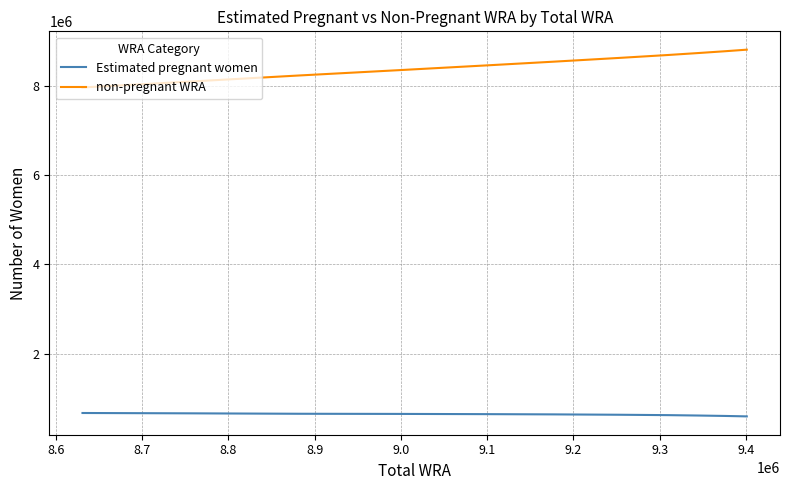

True or false: non-pregnant WRA and Estimated pregnant women cross at least once.

False